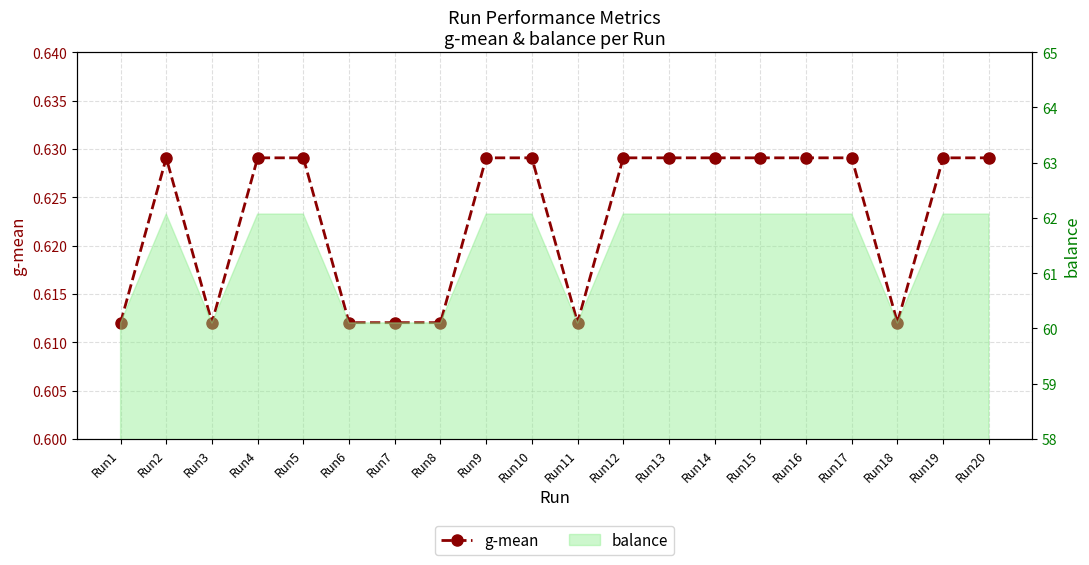

What is the average value?

0.6